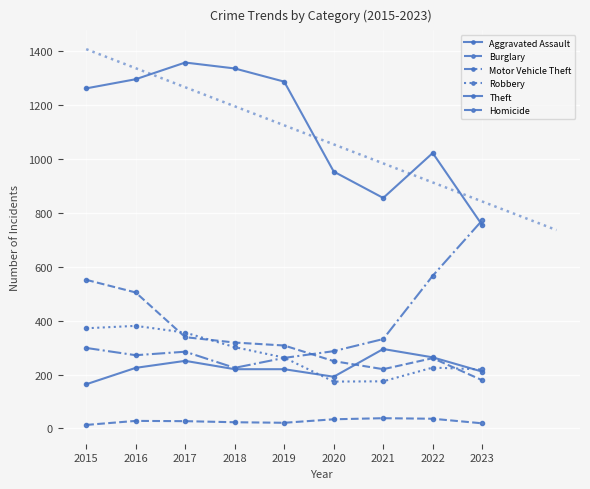

At which category is the sum across all series the highest?

2016